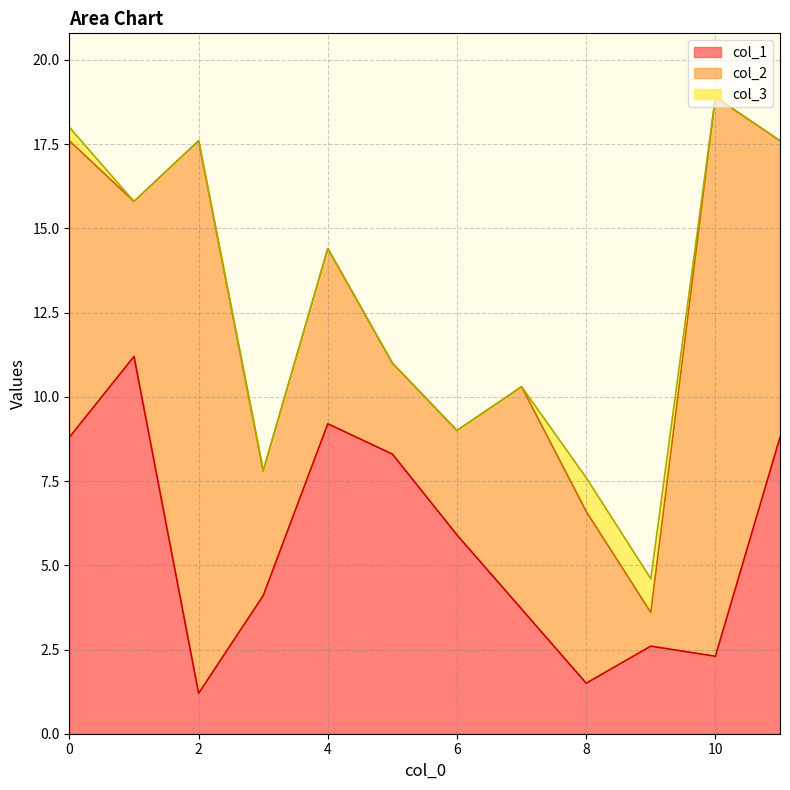

What is the difference between the highest and lowest values at 1?

11.2